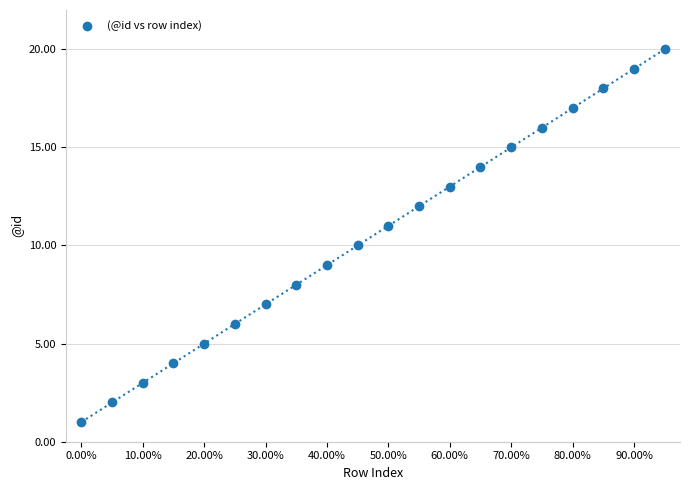

What is the range of Y values (max minus min)?

19